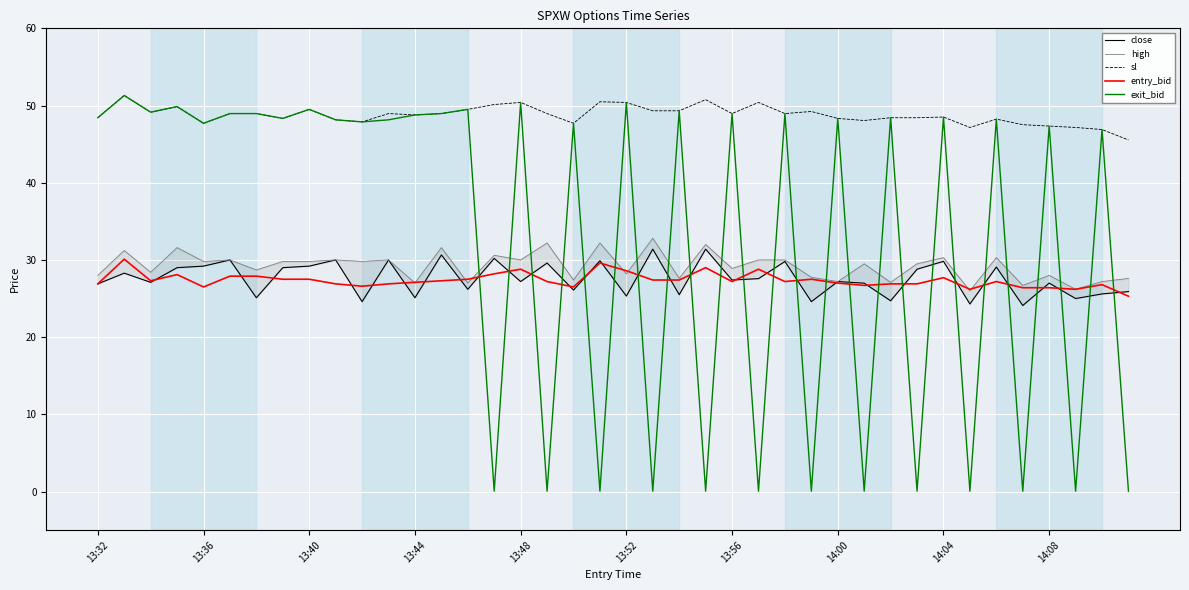

True or false: sl and high intersect in this chart.

False